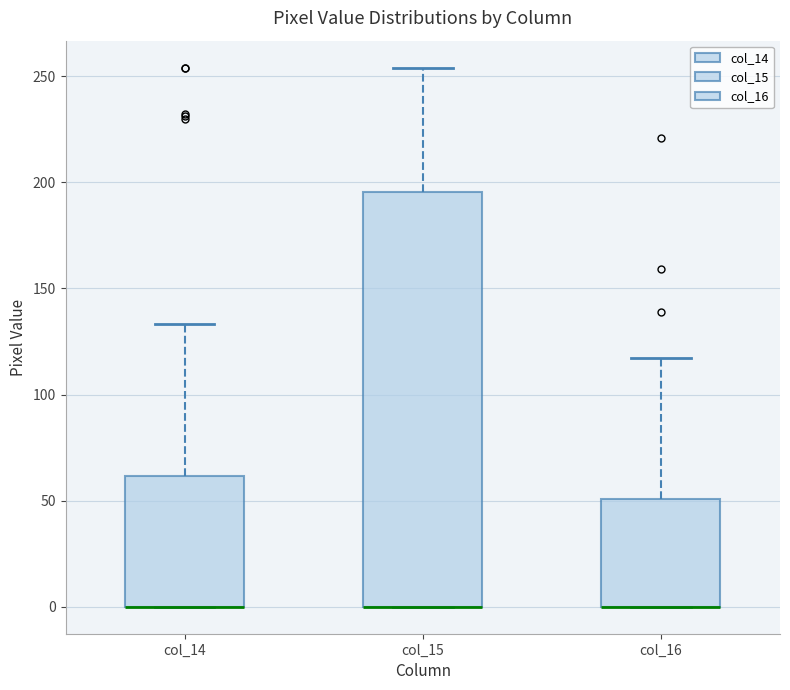

Reading left to right, read every box against the y-axis: the position of its median line, the range the box covers, and the ends of its whiskers. The values are not printed on the chart, so give them approximately, as read against the axis.

col_14: median 0 (drawn on the box's lower edge), box 0 to 60, whiskers 0 to 135
col_15: median 0 (drawn on the box's lower edge), box 0 to 195, whiskers 0 to 255
col_16: median 0 (drawn on the box's lower edge), box 0 to 50, whiskers 0 to 115